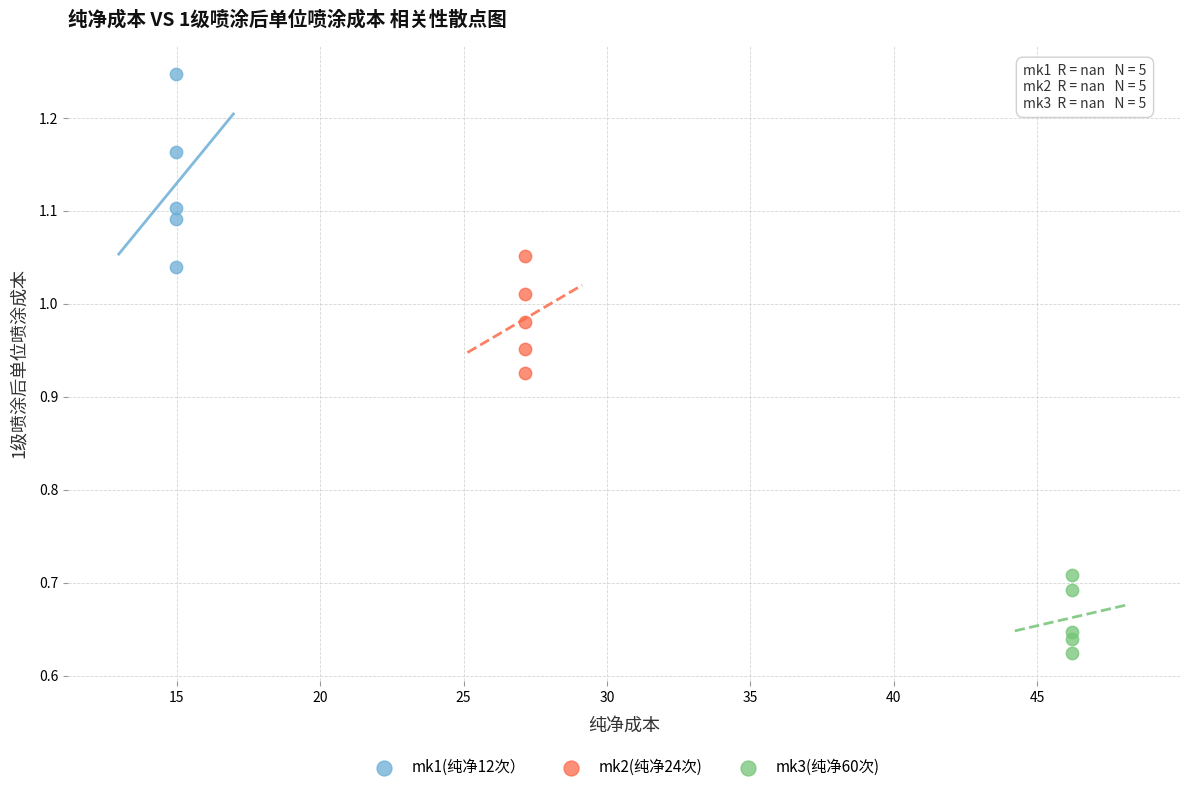

Which series contains the highest Y value?

mk1(纯净12次）